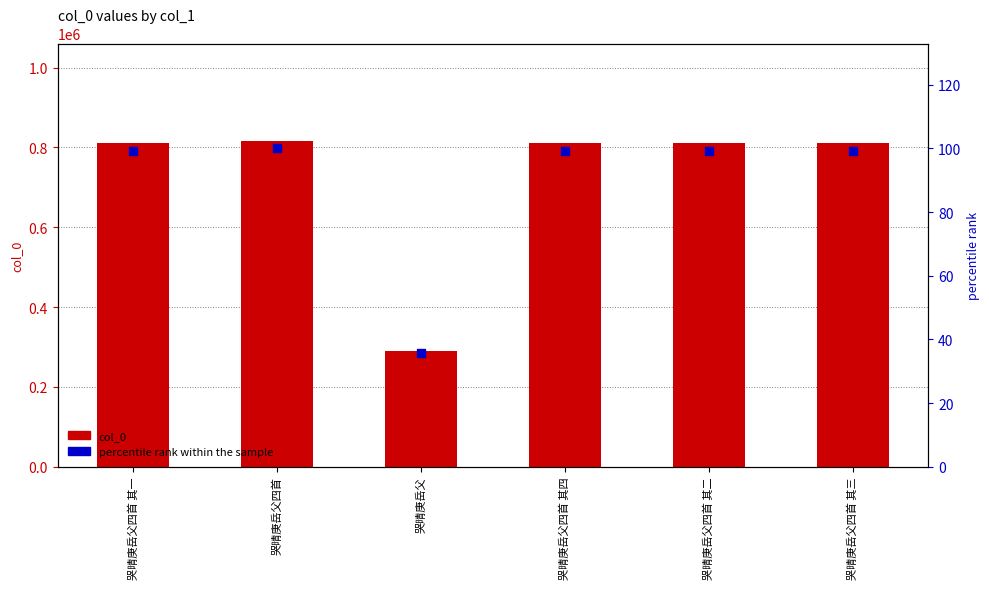

What are all the series names shown in the legend?

col_0, percentile rank within the sample